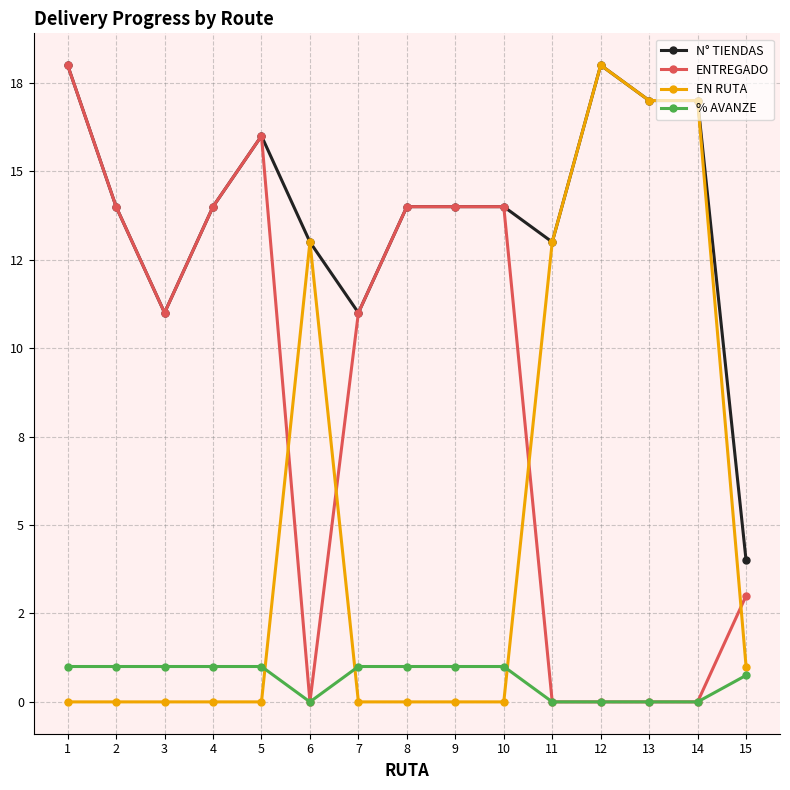

Does the chart have visible grid lines?

Yes